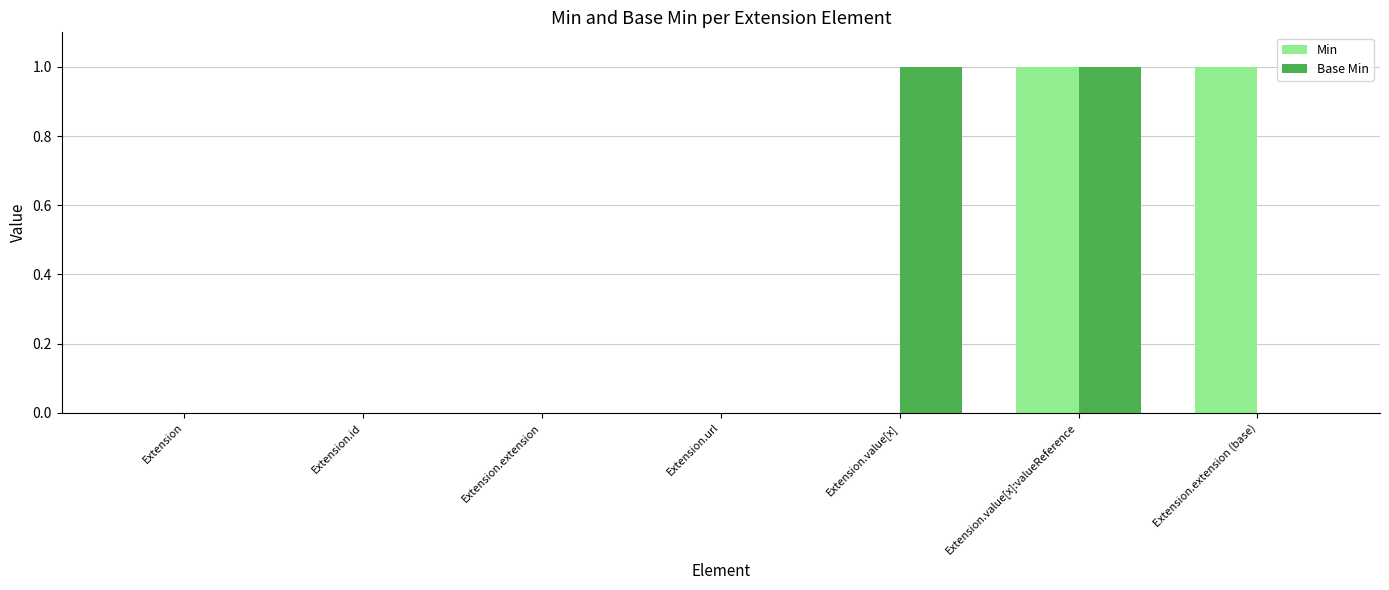

How many groups of bars are there?

7